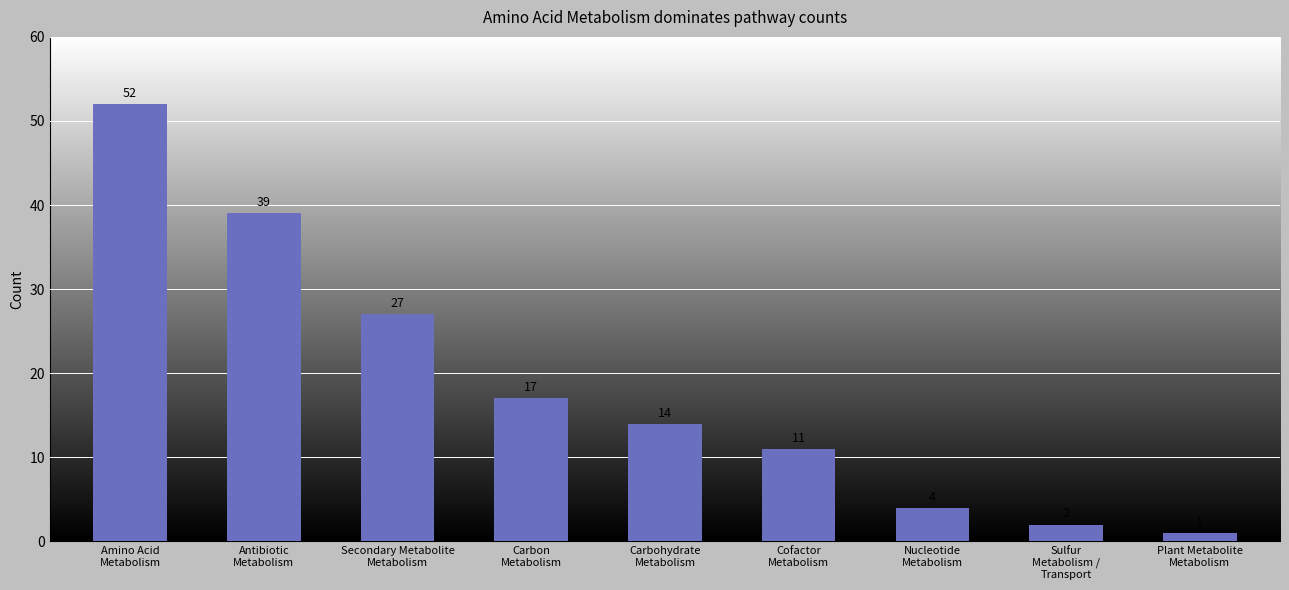

At which label does the data first exceed 14?

Amino Acid
Metabolism